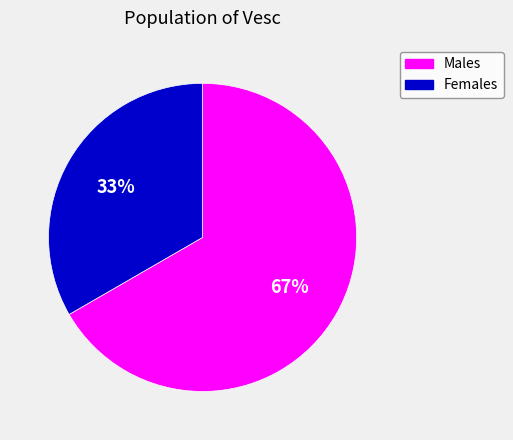

Rank the categories by value from highest to lowest.

Males, Females